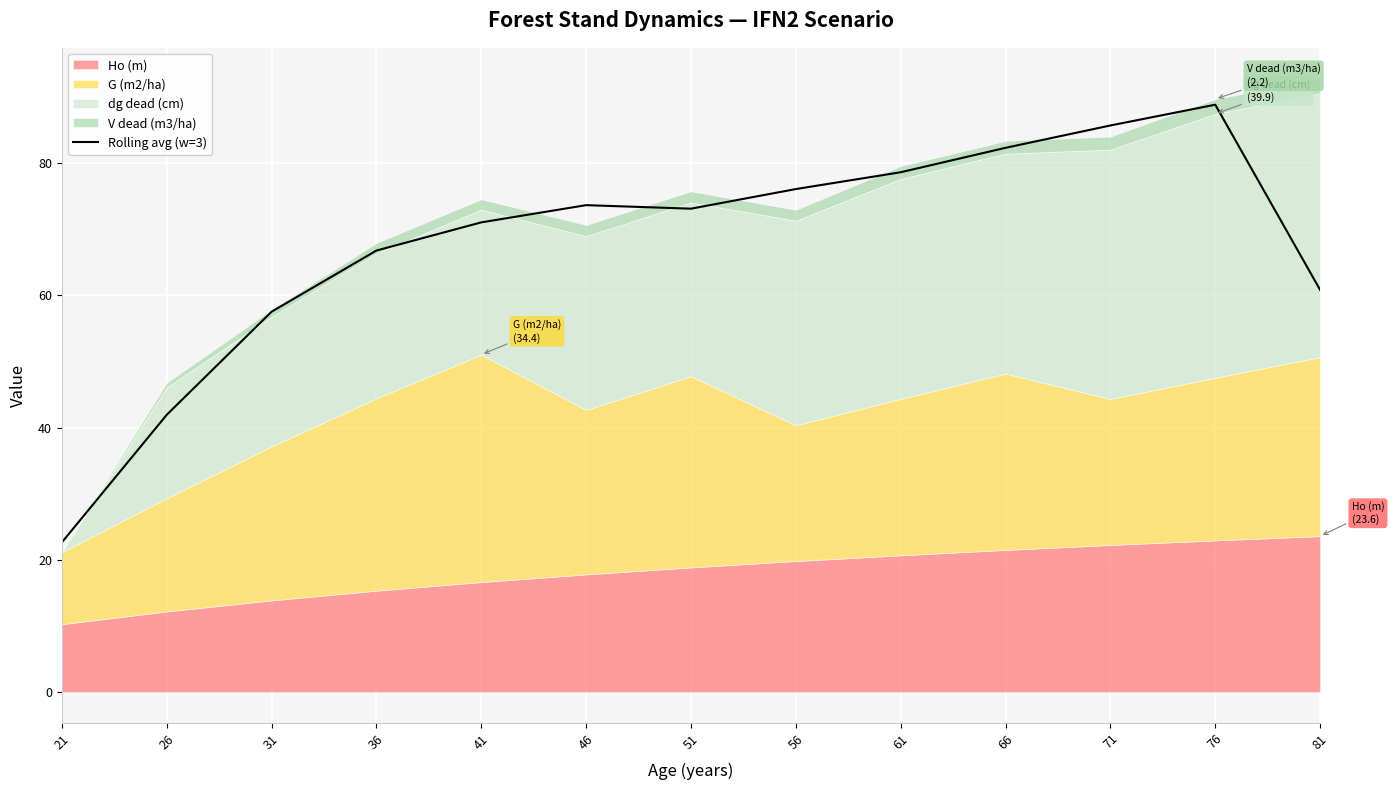

How many interior local valleys (lower than both neighbors) does the data have?

1